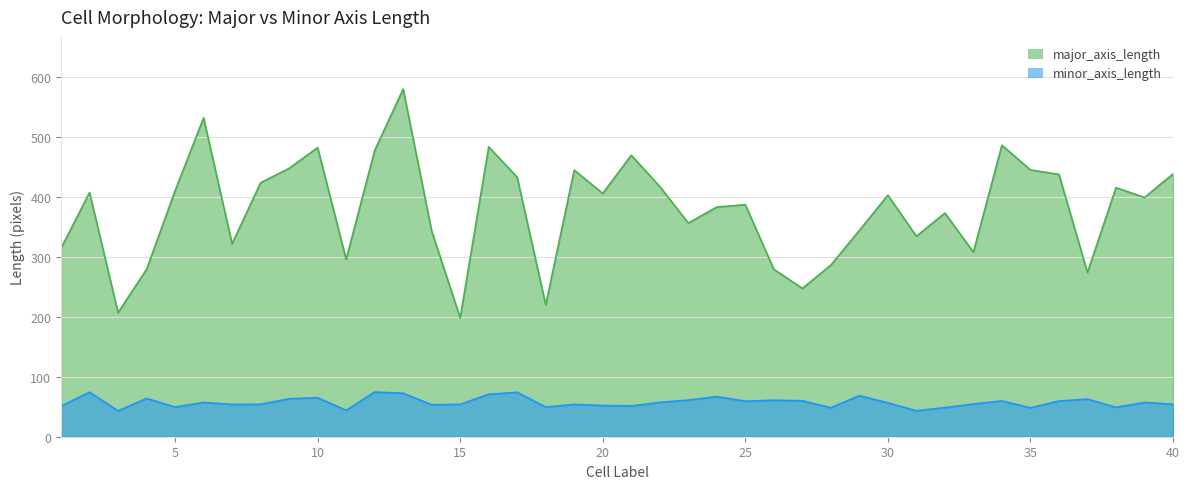

How many data points in major_axis_length are less than 402?

20